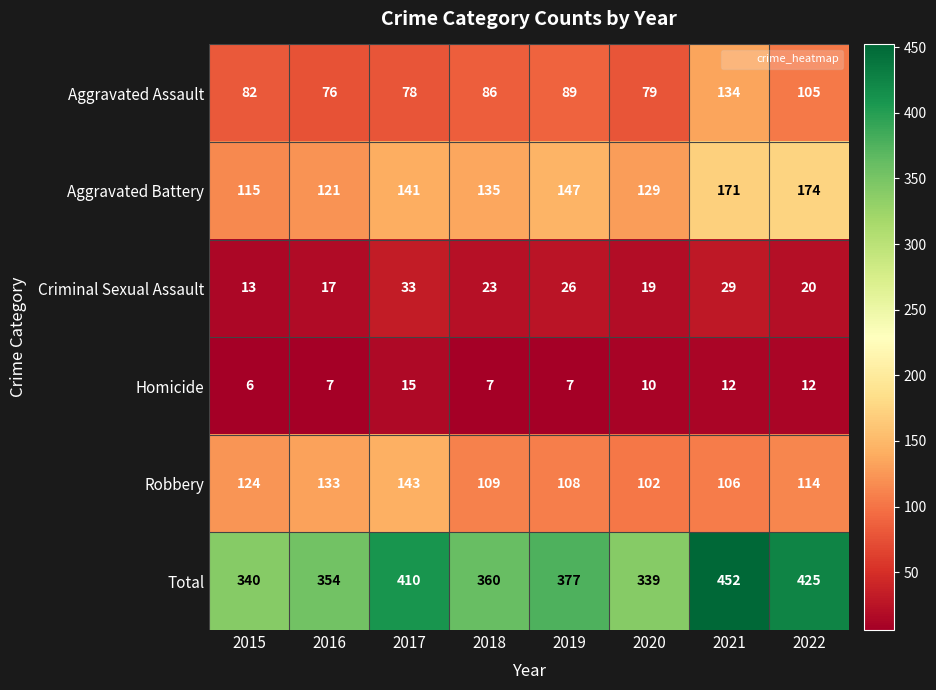

Between 2019 and 2022, which series saw the biggest shift?

Total